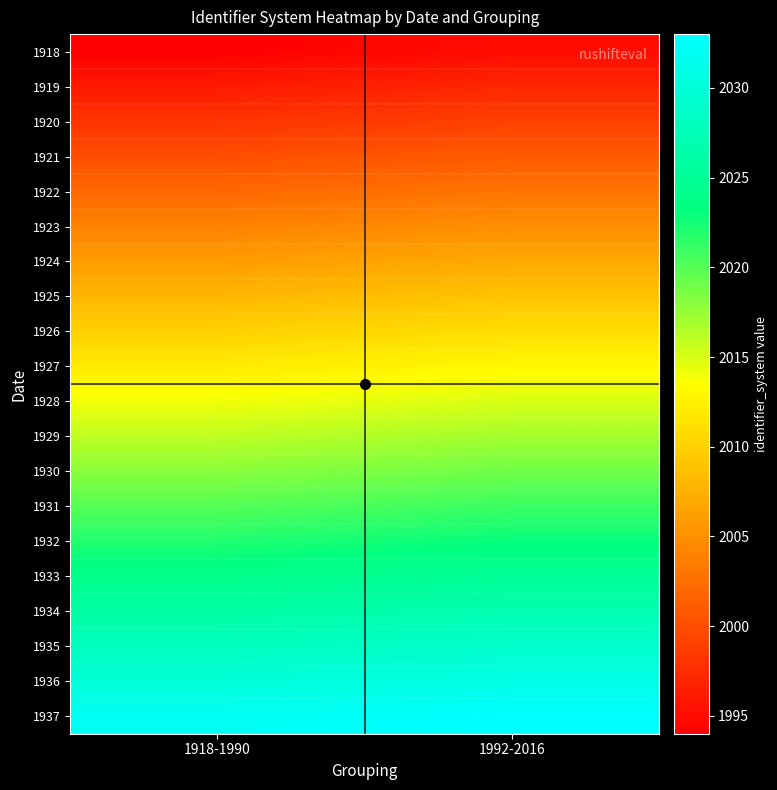

Which category has the highest value across all series?

1992-2016